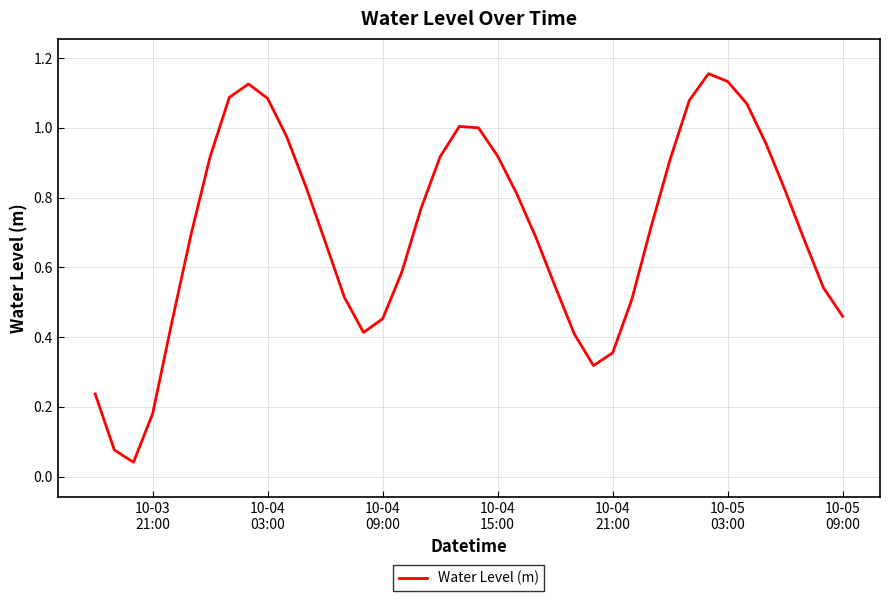

Does the chart display data point markers on the line(s)?

No